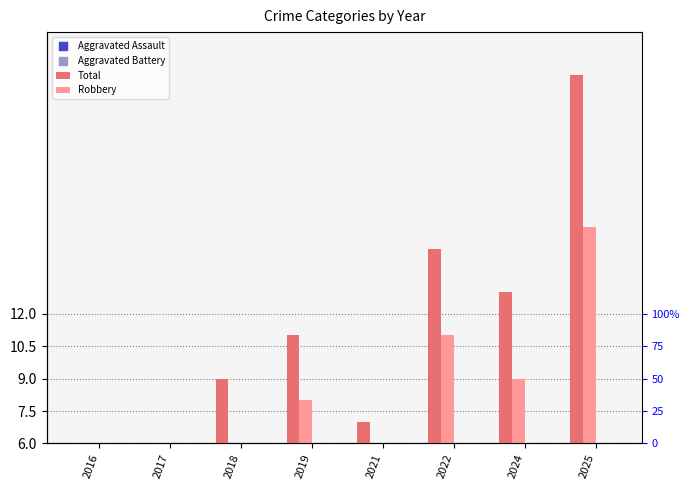

Which series has the largest Y range (max minus min)?

Total